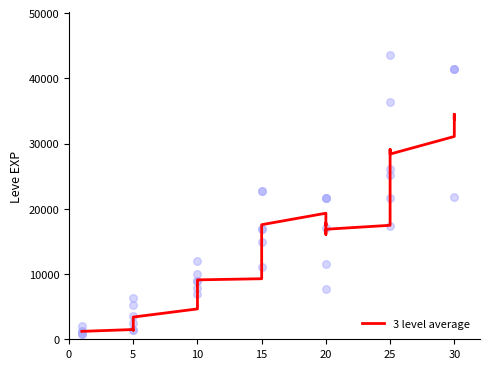

Approximately how many times larger is the value at 20 compared to 30?

0.5